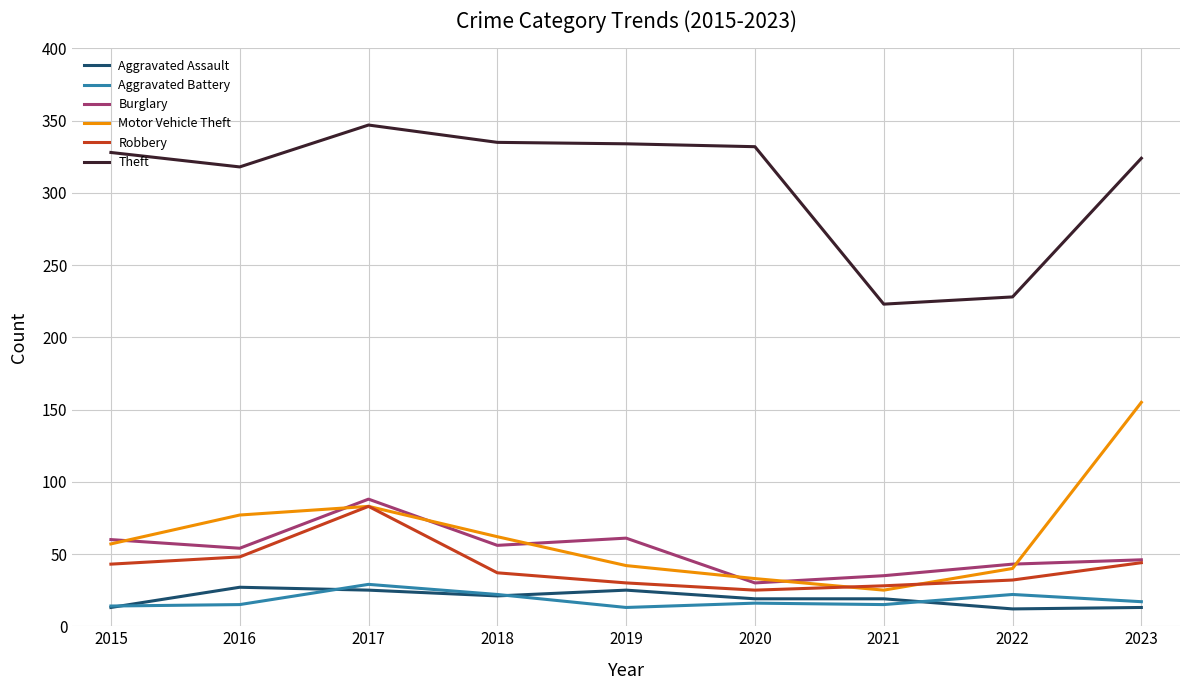

What is the approximate value of Robbery at 2023?

44